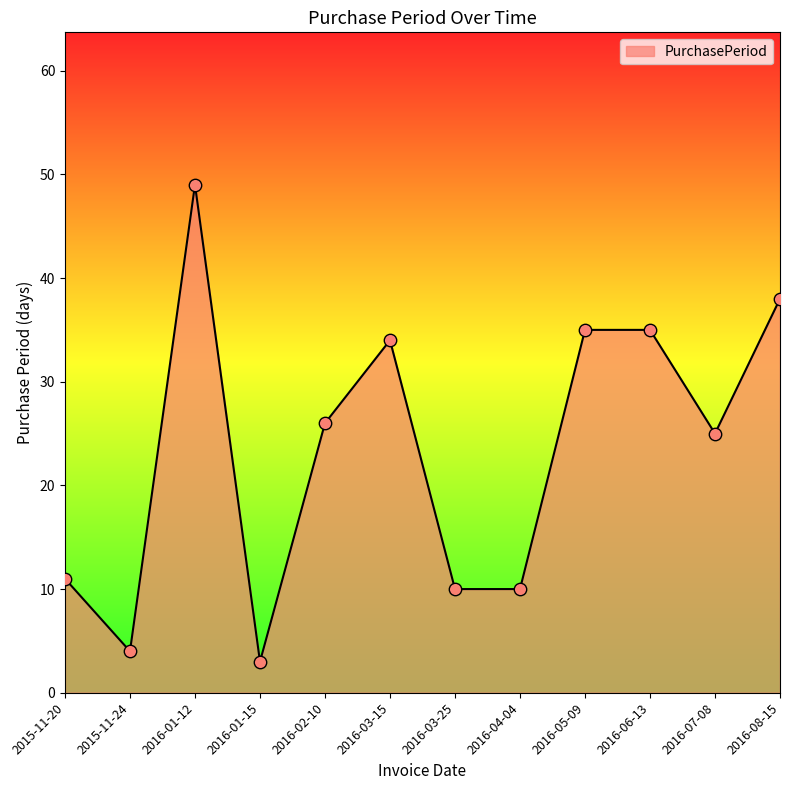

What is the change in value from 2016-02-10 to 2016-05-09?

+9